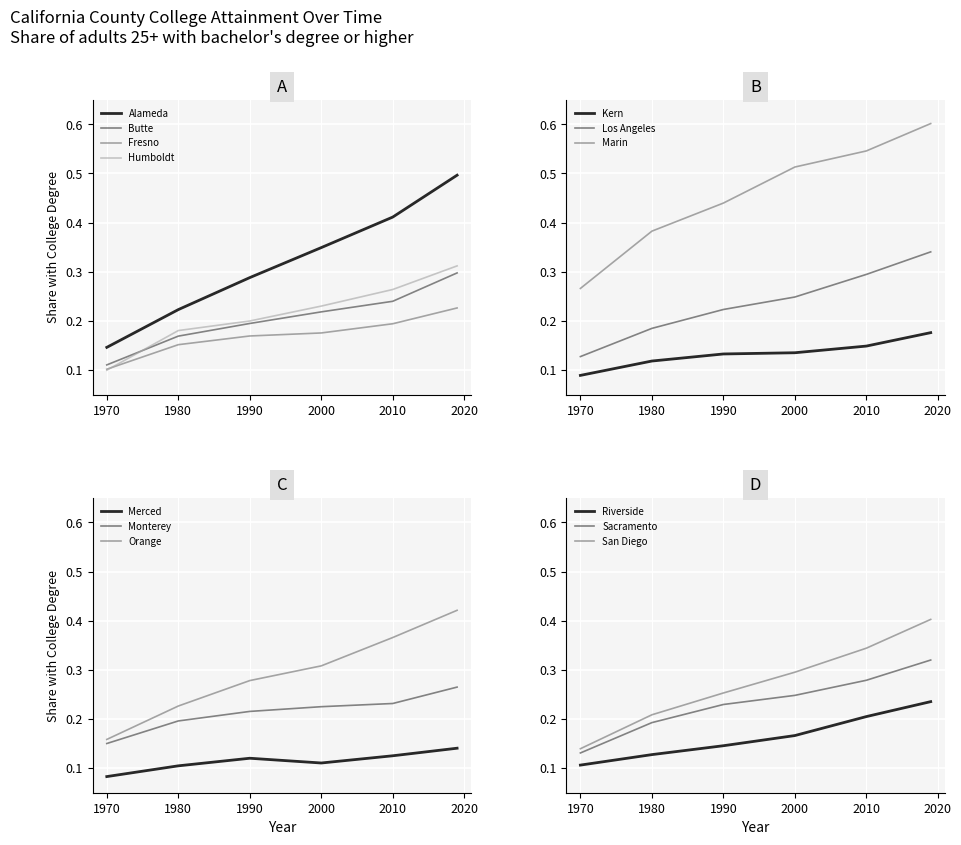

Reading right to left, list all the values displayed in this chart.

1970: San Diego=0.1	Sacramento=0.1	Riverside=0.1	Orange=0.2	Monterey=0.2	Merced=0.1	Marin=0.3	Los Angeles=0.1	Kern=0.1	Humboldt=0.1	Fresno=0.1	Butte=0.1	Alameda=0.1
1980: San Diego=0.2	Sacramento=0.2	Riverside=0.1	Orange=0.2	Monterey=0.2	Merced=0.1	Marin=0.4	Los Angeles=0.2	Kern=0.1	Humboldt=0.2	Fresno=0.2	Butte=0.2	Alameda=0.2
1990: San Diego=0.3	Sacramento=0.2	Riverside=0.1	Orange=0.3	Monterey=0.2	Merced=0.1	Marin=0.4	Los Angeles=0.2	Kern=0.1	Humboldt=0.2	Fresno=0.2	Butte=0.2	Alameda=0.3
2000: San Diego=0.3	Sacramento=0.2	Riverside=0.2	Orange=0.3	Monterey=0.2	Merced=0.1	Marin=0.5	Los Angeles=0.2	Kern=0.1	Humboldt=0.2	Fresno=0.2	Butte=0.2	Alameda=0.3
2008-2012: San Diego=0.3	Sacramento=0.3	Riverside=0.2	Orange=0.4	Monterey=0.2	Merced=0.1	Marin=0.5	Los Angeles=0.3	Kern=0.1	Humboldt=0.3	Fresno=0.2	Butte=0.2	Alameda=0.4
2017-2021: San Diego=0.4	Sacramento=0.3	Riverside=0.2	Orange=0.4	Monterey=0.3	Merced=0.1	Marin=0.6	Los Angeles=0.3	Kern=0.2	Humboldt=0.3	Fresno=0.2	Butte=0.3	Alameda=0.5